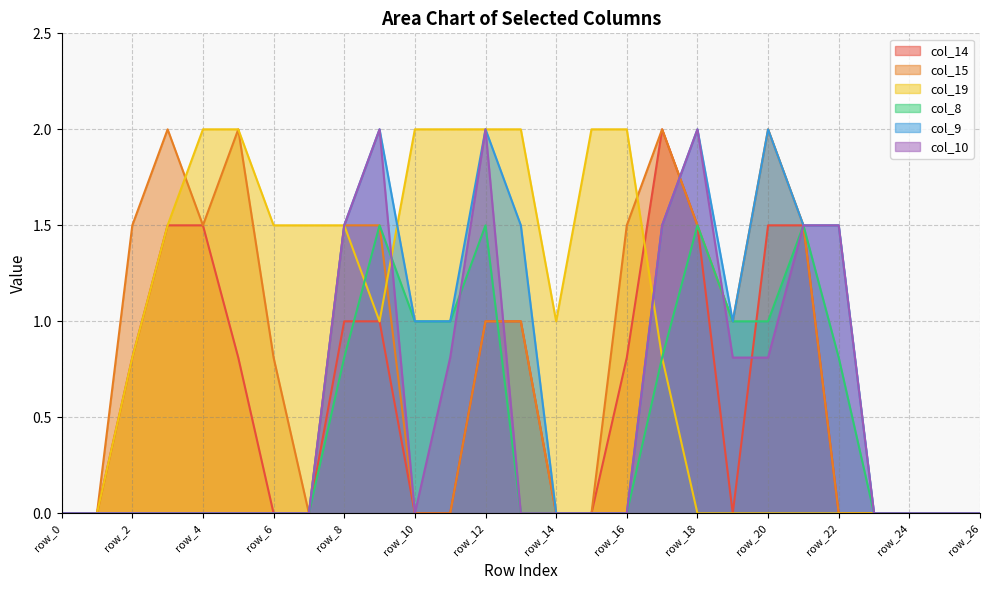

True or false: col_10 has a value of 2.0 at row_18.

True